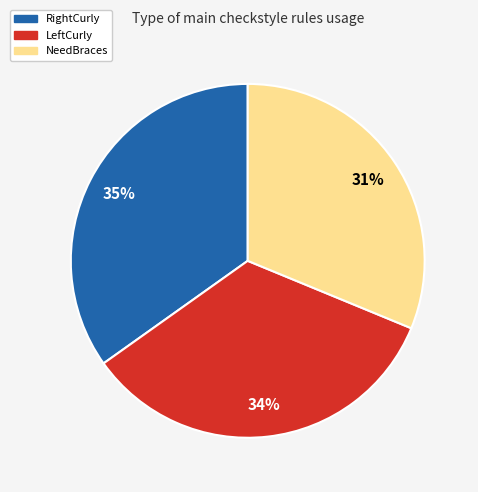

Rank the categories by value from lowest to highest.

NeedBraces, LeftCurly, RightCurly